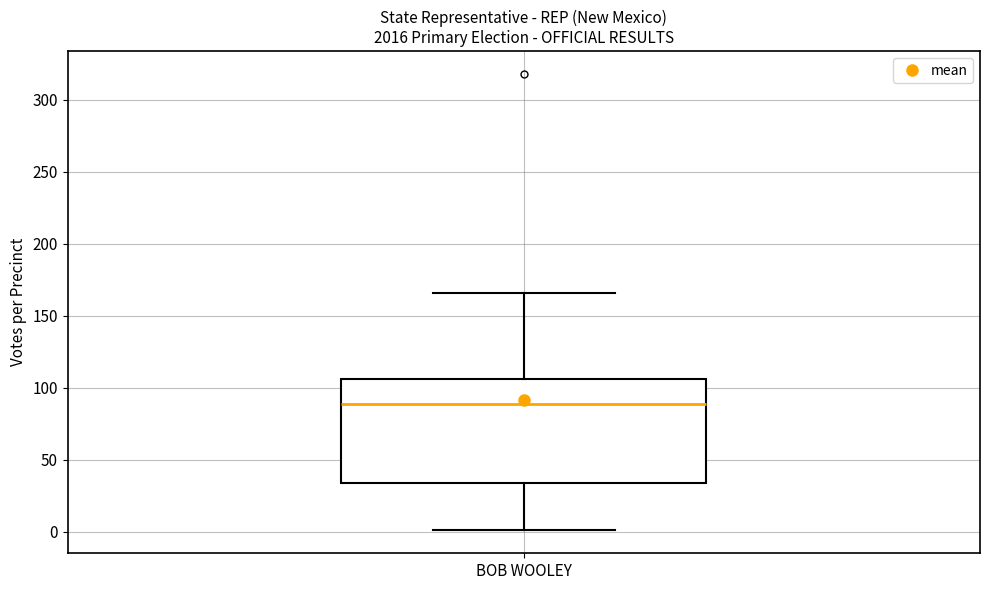

Where does the median line of the box for BOB WOOLEY sit on the y-axis? The values are not printed on the chart, so give them approximately, as read against the axis.

90